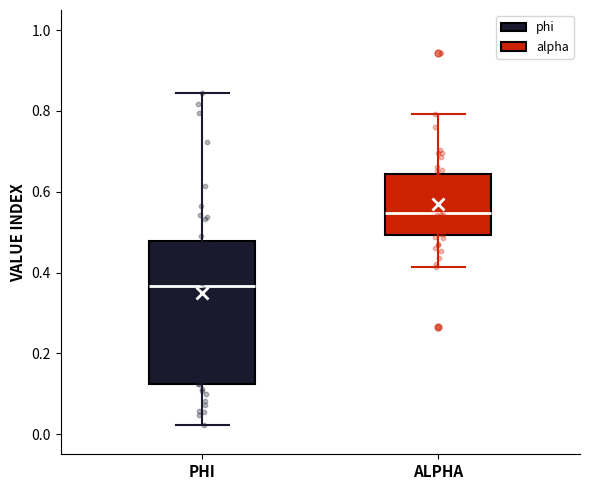

Which box has the lowest median line?

PHI